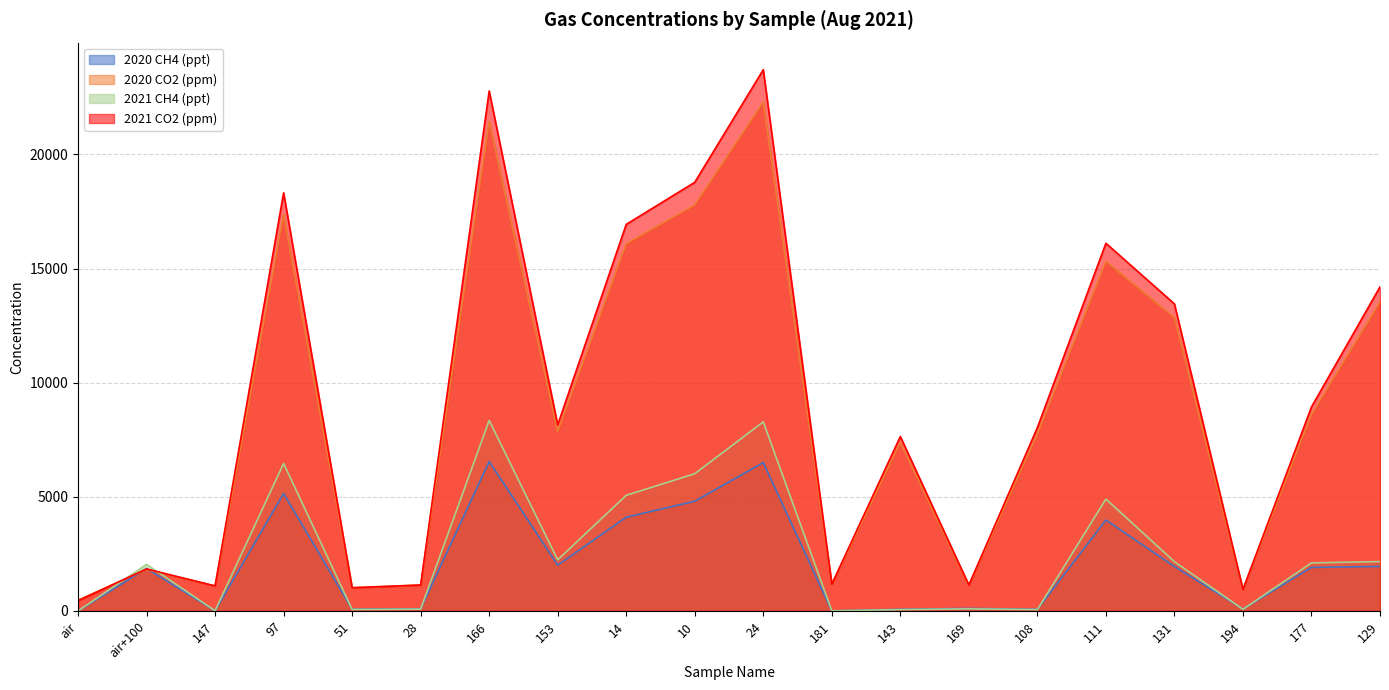

Reading left to right, transcribe all the data shown in this chart.

2020 CH4 (ppt): 1.0	1859.9	6.9	5145.2	76.4	94.9	6546.9	2006.2	4106.3	4809.0	6500.3	4.1	70.0	109.4	72.2	3984.3	1947.3	86.9	1908.0	1950.7
2020 CO2 (ppm): 472.9	1818.5	1097.7	17365.3	1021.6	1137.2	21449.1	7857.1	16086.8	17788.2	22294.9	1172.7	7374.2	1136.7	7745.5	15321.3	12848.1	951.2	8600.5	13544.0
2021 CH4 (ppt): 0.5	2040.7	7.8	6463.4	63.6	79.4	8345.8	2237.9	5066.3	6011.5	8283.3	4.5	58.2	91.7	60.1	4902.2	2158.5	72.5	2105.5	2163.2
2021 CO2 (ppm): 448.2	1840.1	1093.9	18321.5	1015.2	1134.7	22783.2	8152.0	16936.7	18780.8	23714.7	1171.4	7643.2	1134.2	8034.3	16110.1	13453.3	942.4	8936.6	14198.8